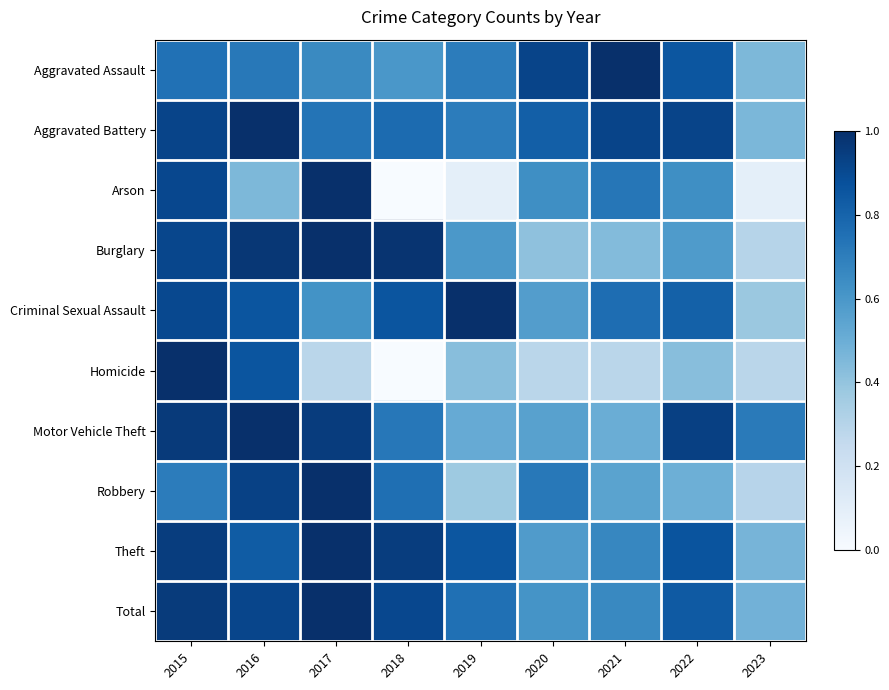

Reading left to right, list all the values displayed in this chart.

Aggravated Assault: 2015=0.7	2016=0.7	2017=0.7	2018=0.6	2019=0.7	2020=0.9	2021=1.0	2022=0.9	2023=0.5
Aggravated Battery: 2015=0.9	2016=1.0	2017=0.7	2018=0.8	2019=0.7	2020=0.8	2021=0.9	2022=0.9	2023=0.5
Arson: 2015=0.9	2016=0.5	2017=1.0	2018=0.0	2019=0.1	2020=0.6	2021=0.7	2022=0.6	2023=0.1
Burglary: 2015=0.9	2016=1.0	2017=1.0	2018=1.0	2019=0.6	2020=0.4	2021=0.4	2022=0.6	2023=0.3
Criminal Sexual Assault: 2015=0.9	2016=0.9	2017=0.6	2018=0.9	2019=1.0	2020=0.6	2021=0.8	2022=0.8	2023=0.4
Homicide: 2015=1.0	2016=0.9	2017=0.3	2018=0.0	2019=0.4	2020=0.3	2021=0.3	2022=0.4	2023=0.3
Motor Vehicle Theft: 2015=1.0	2016=1.0	2017=1.0	2018=0.7	2019=0.5	2020=0.6	2021=0.5	2022=0.9	2023=0.7
Robbery: 2015=0.7	2016=0.9	2017=1.0	2018=0.8	2019=0.4	2020=0.7	2021=0.5	2022=0.5	2023=0.3
Theft: 2015=0.9	2016=0.8	2017=1.0	2018=0.9	2019=0.9	2020=0.6	2021=0.7	2022=0.9	2023=0.5
Total: 2015=1.0	2016=0.9	2017=1.0	2018=0.9	2019=0.8	2020=0.6	2021=0.7	2022=0.8	2023=0.5